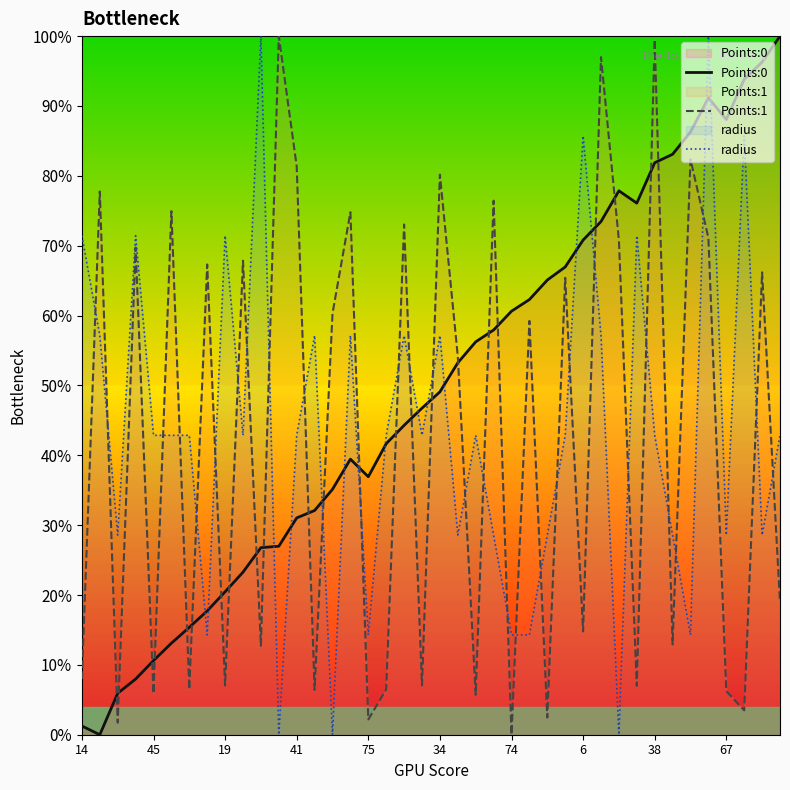

Is it true that radius equals 1.2 at 38?

False